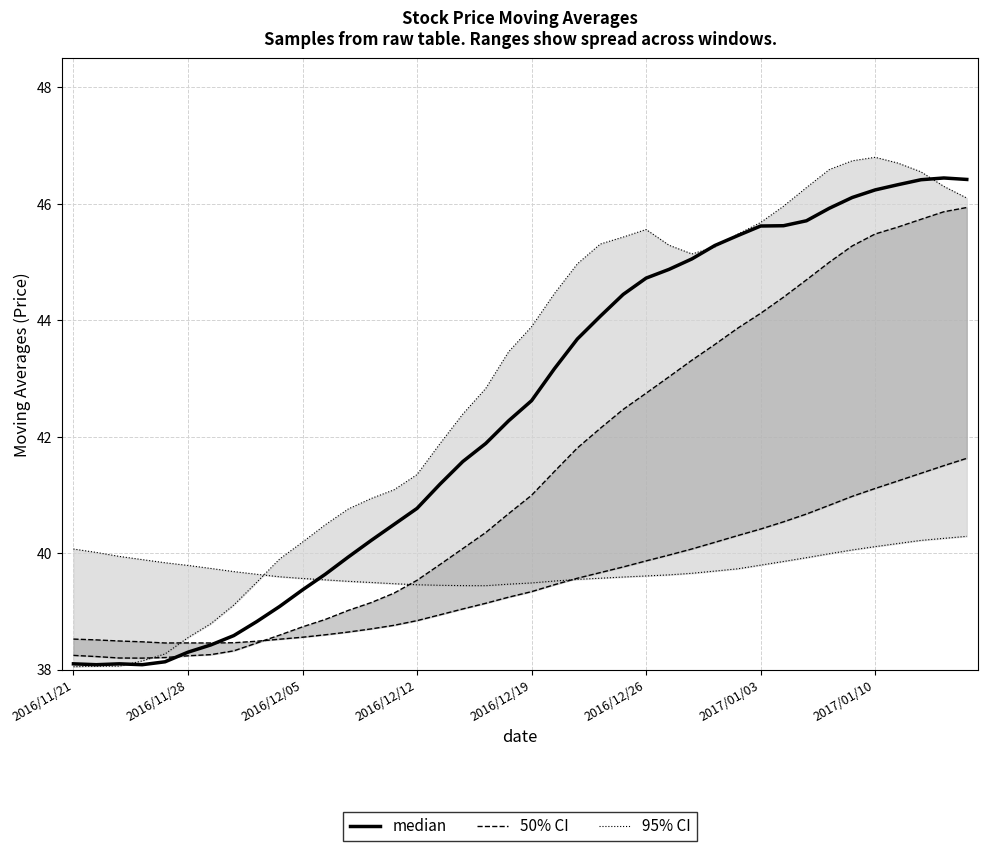

True or false: median and 50% CI cross at least once.

True